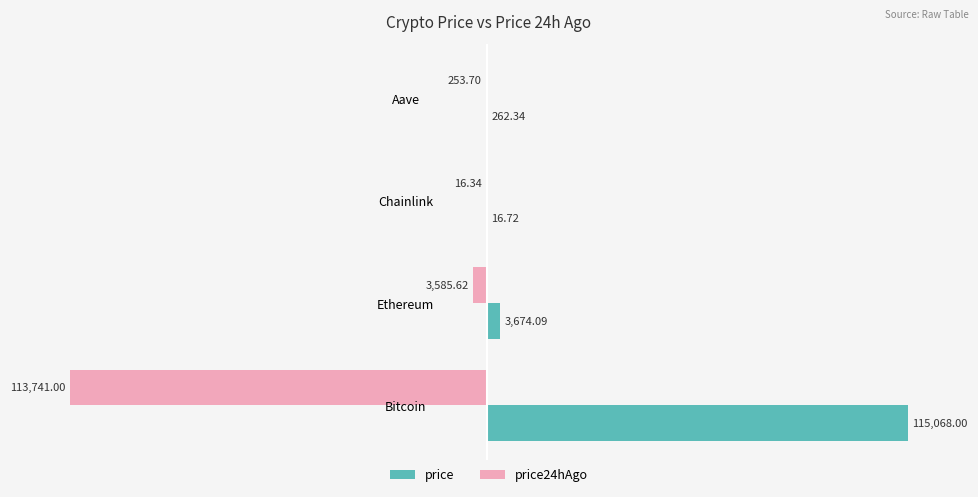

What is the sum of all price24hAgo values?

-117596.7